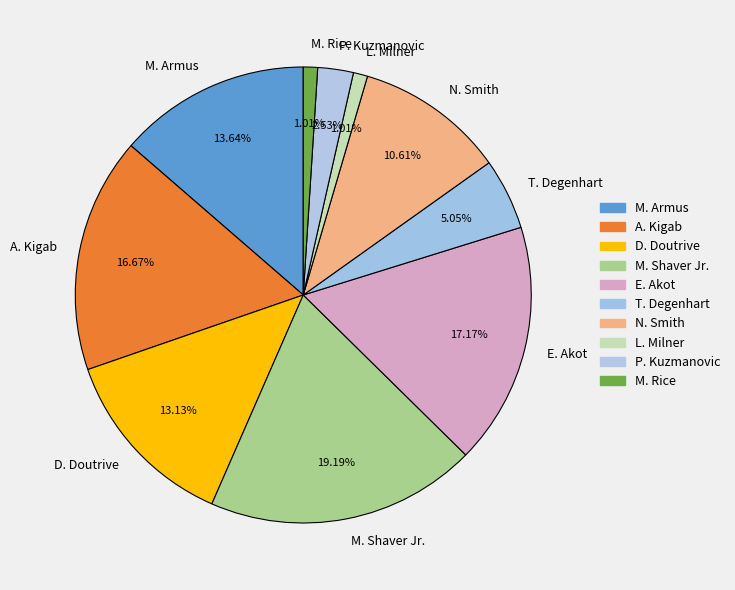

Which slice is the largest?

M. Shaver Jr.